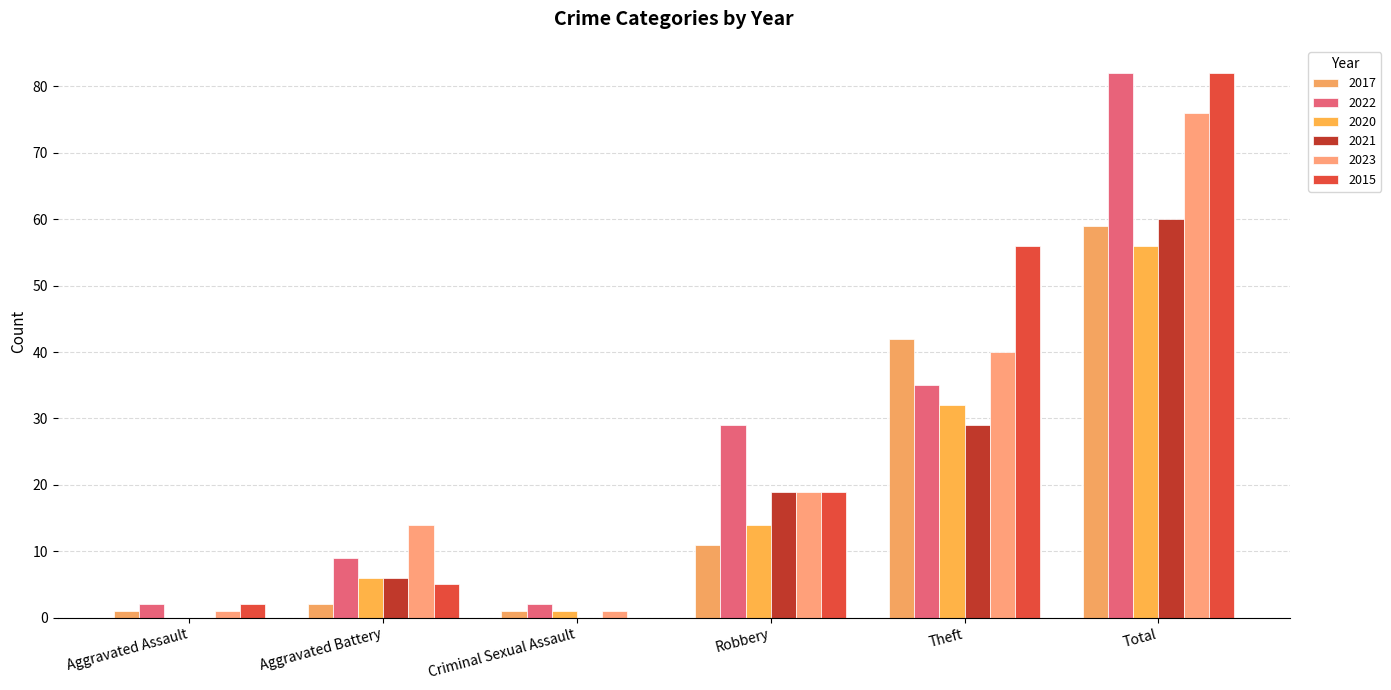

What is the sum of the 2021 values at Theft and Aggravated Battery?

35